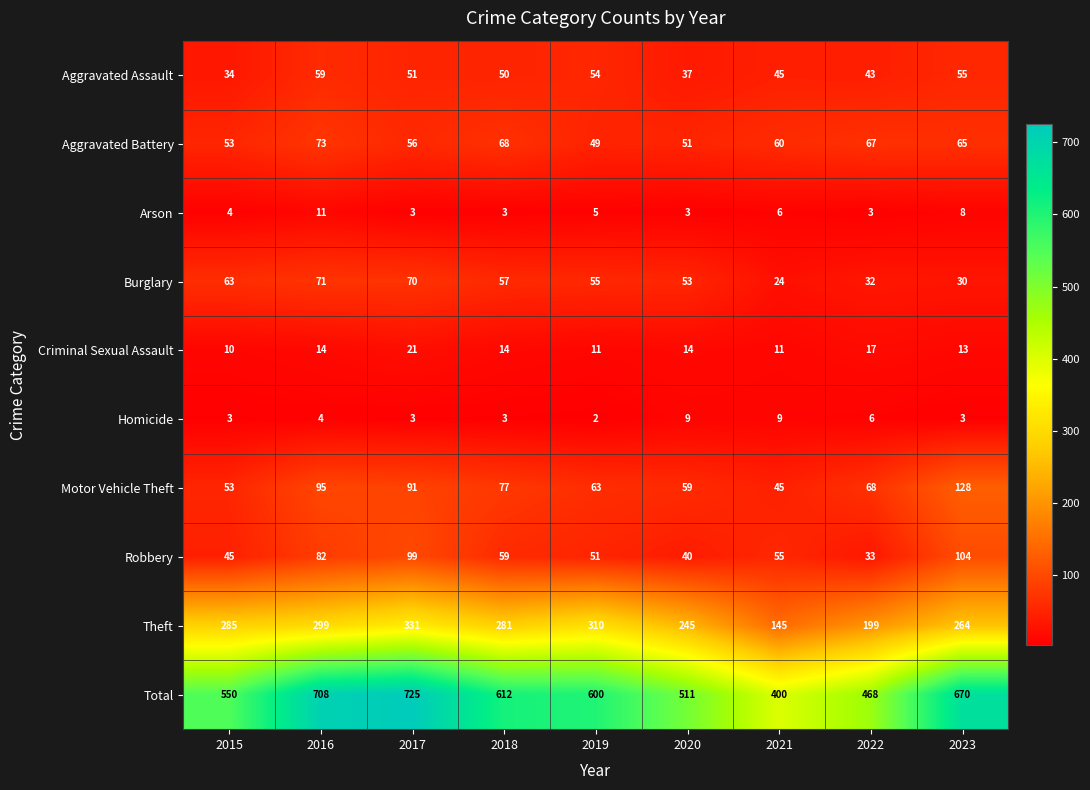

Rank the categories by Total value from lowest to highest.

2021, 2022, 2020, 2015, 2019, 2018, 2023, 2016, 2017